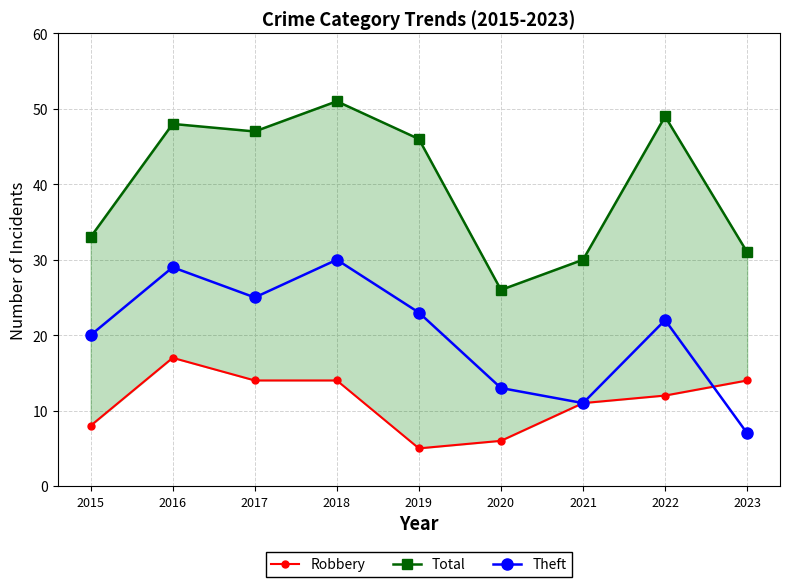

Rank the series by their average value, from lowest to highest.

Robbery, Theft, Total